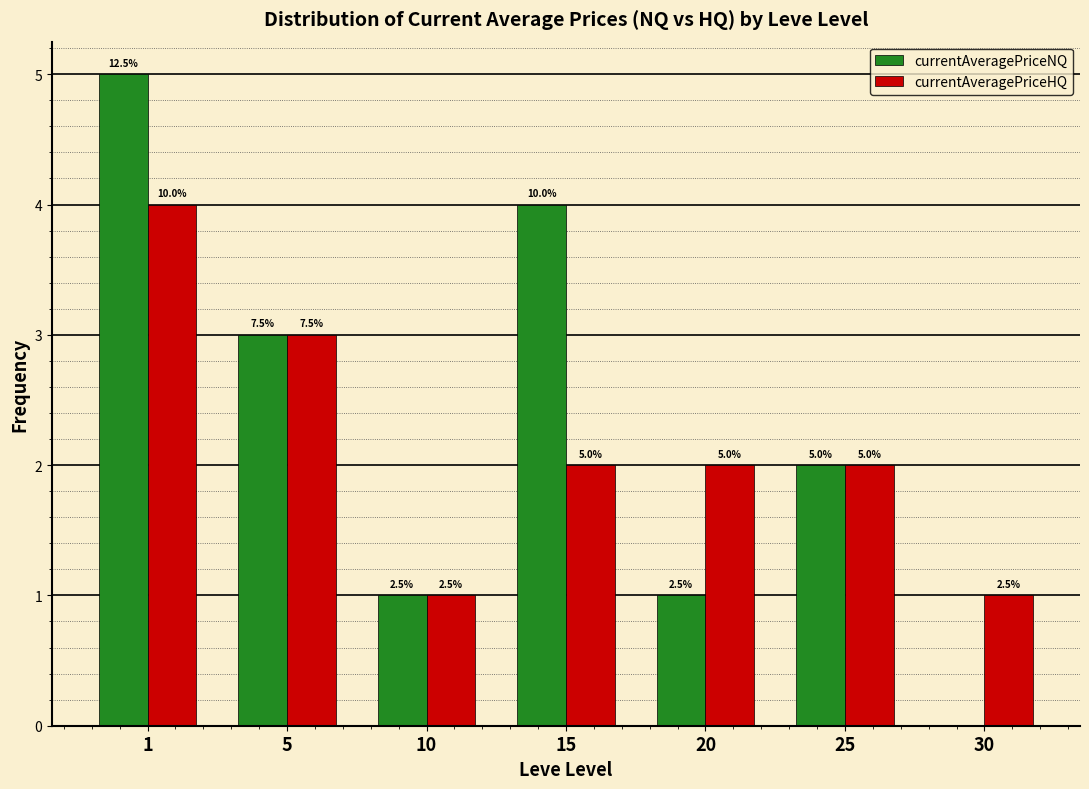

Are the bars grouped side by side (vs. stacked)?

Yes